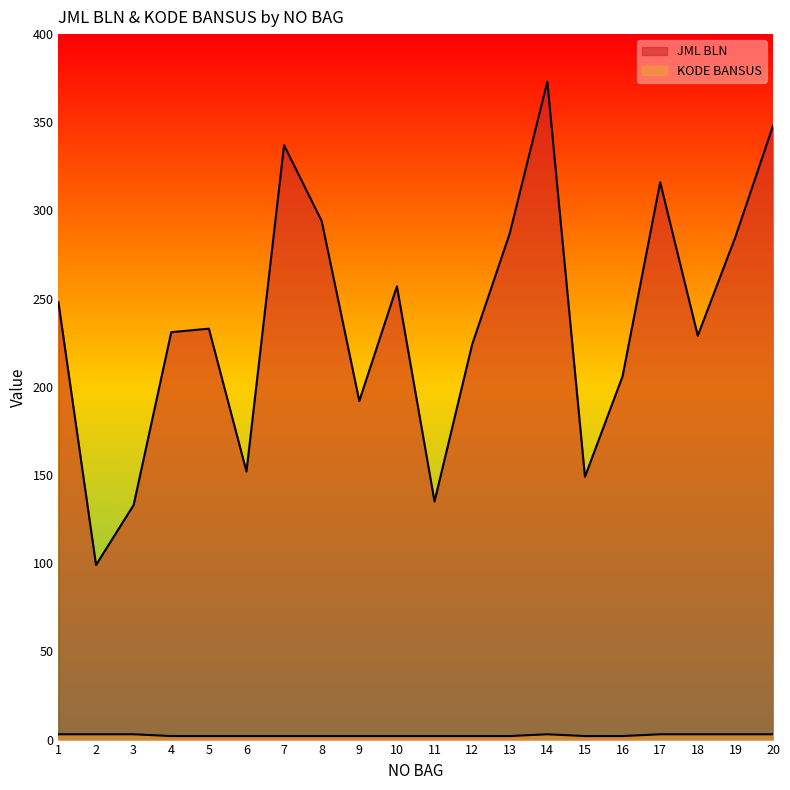

What is the difference between the maximum and minimum values in the KODE BANSUS series?

1